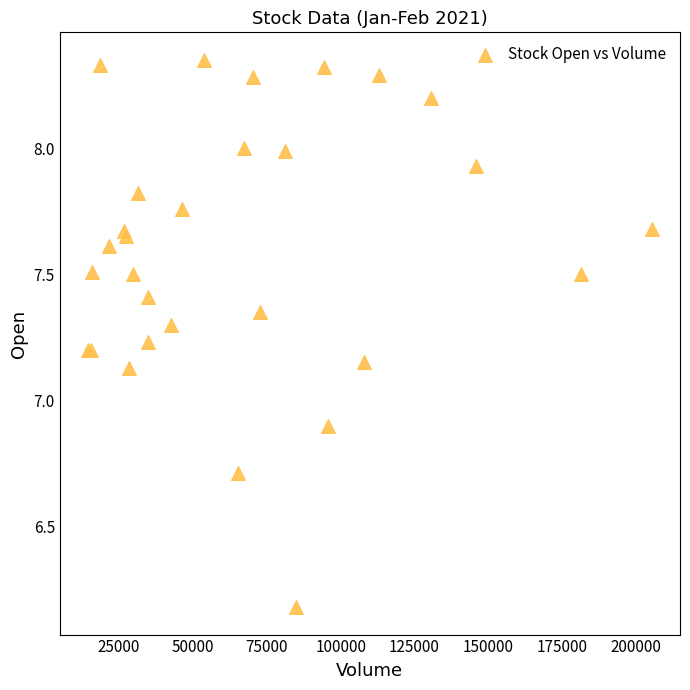

What Y value in the scatter plot is closest to 7?

6.9